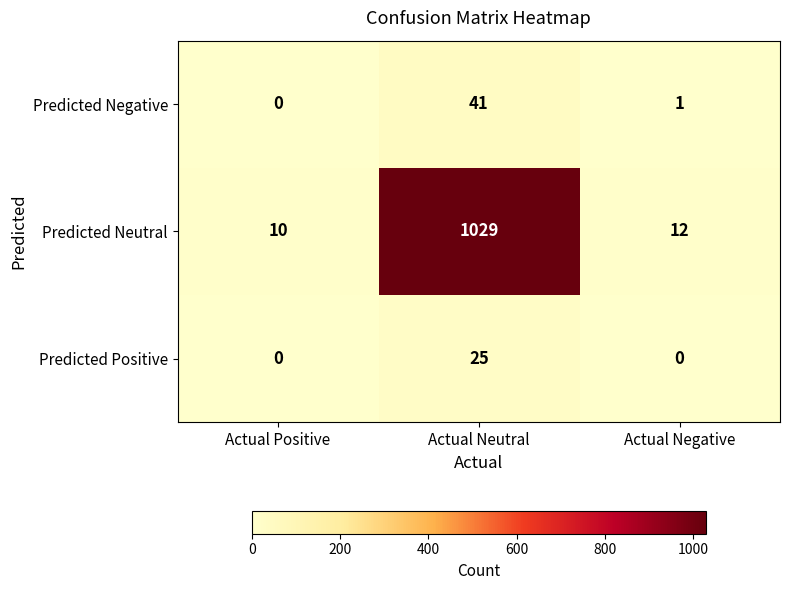

At which category is the sum across all series the highest?

Actual Neutral